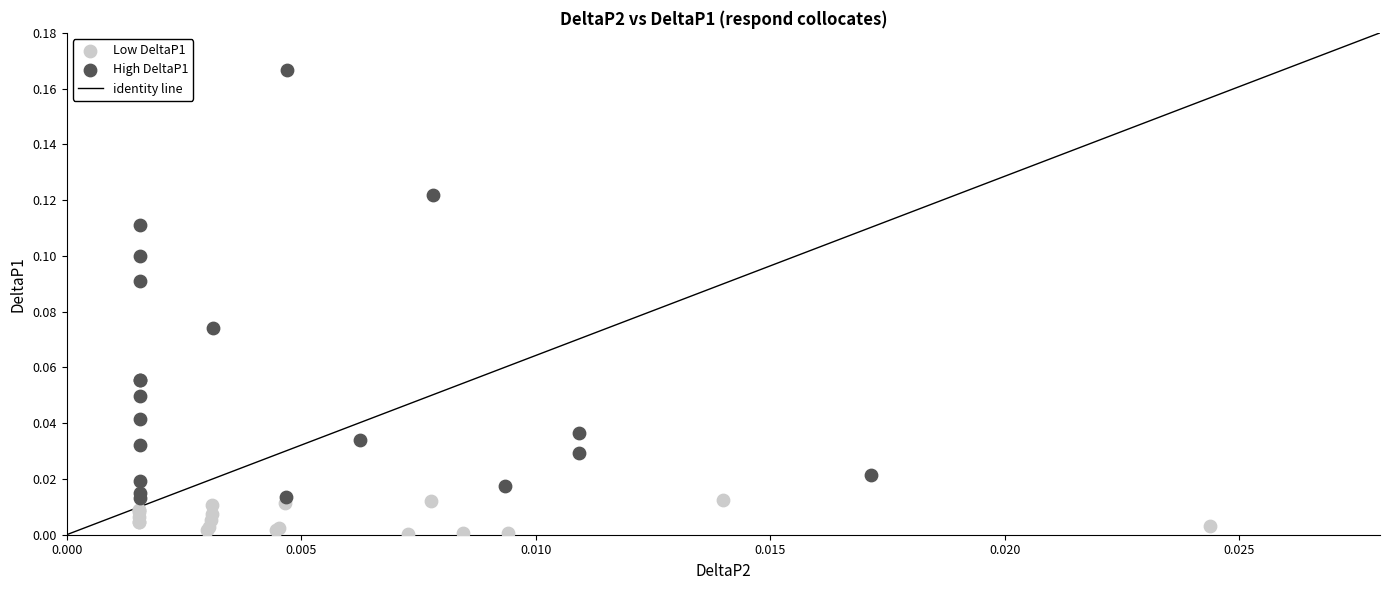

Which series has the widest spread of Y values?

High DeltaP1